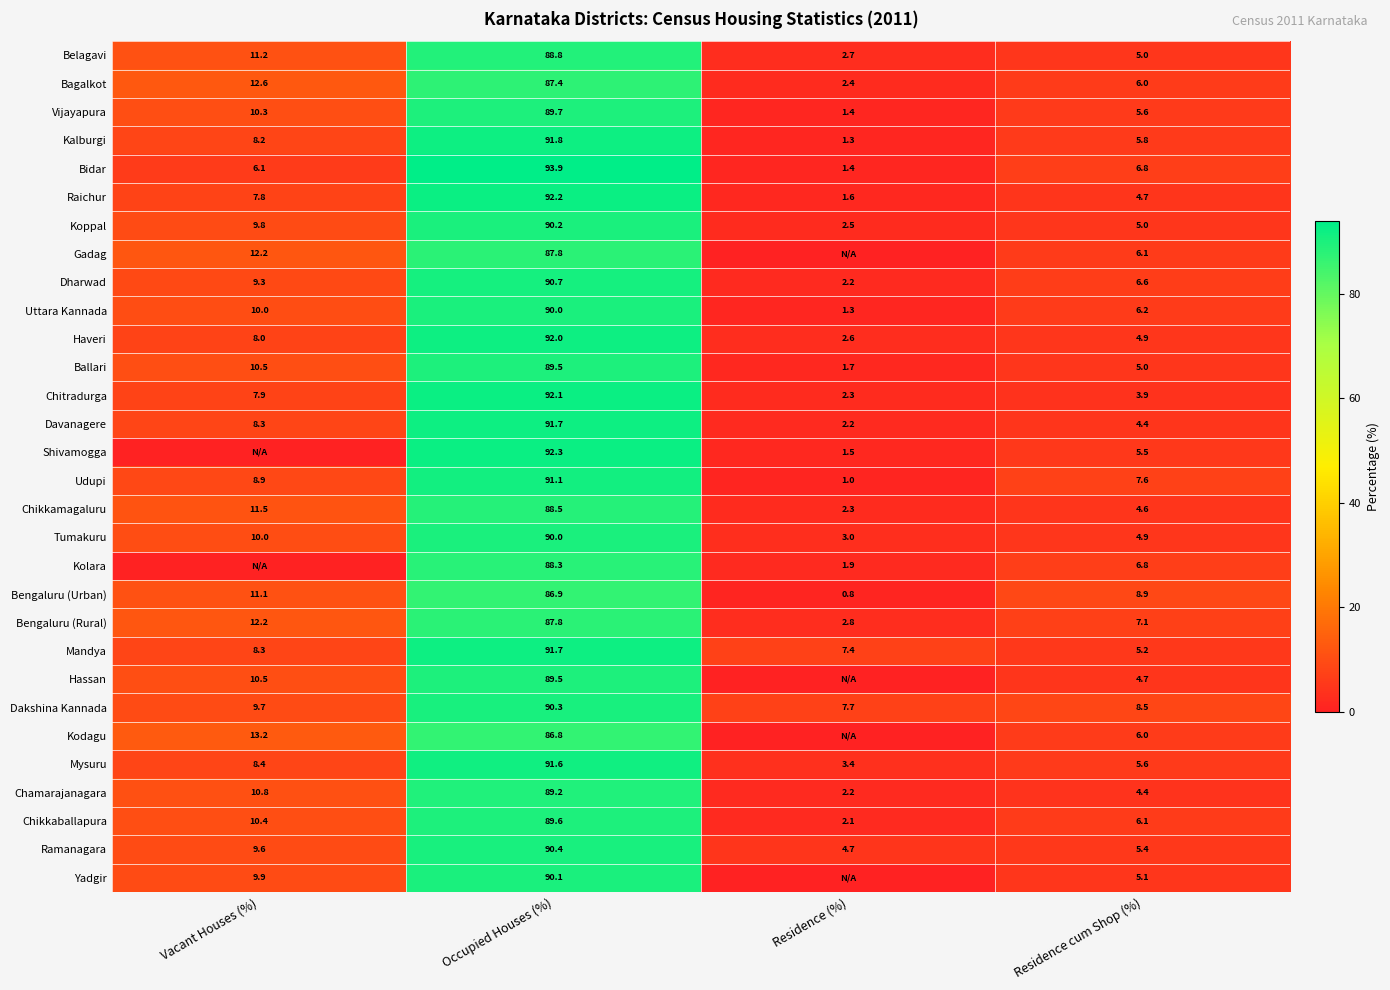

Is the value of Bagalkot at Residence cum Shop (%) greater than the value of Bengaluru (Urban) at Occupied Houses (%)?

No